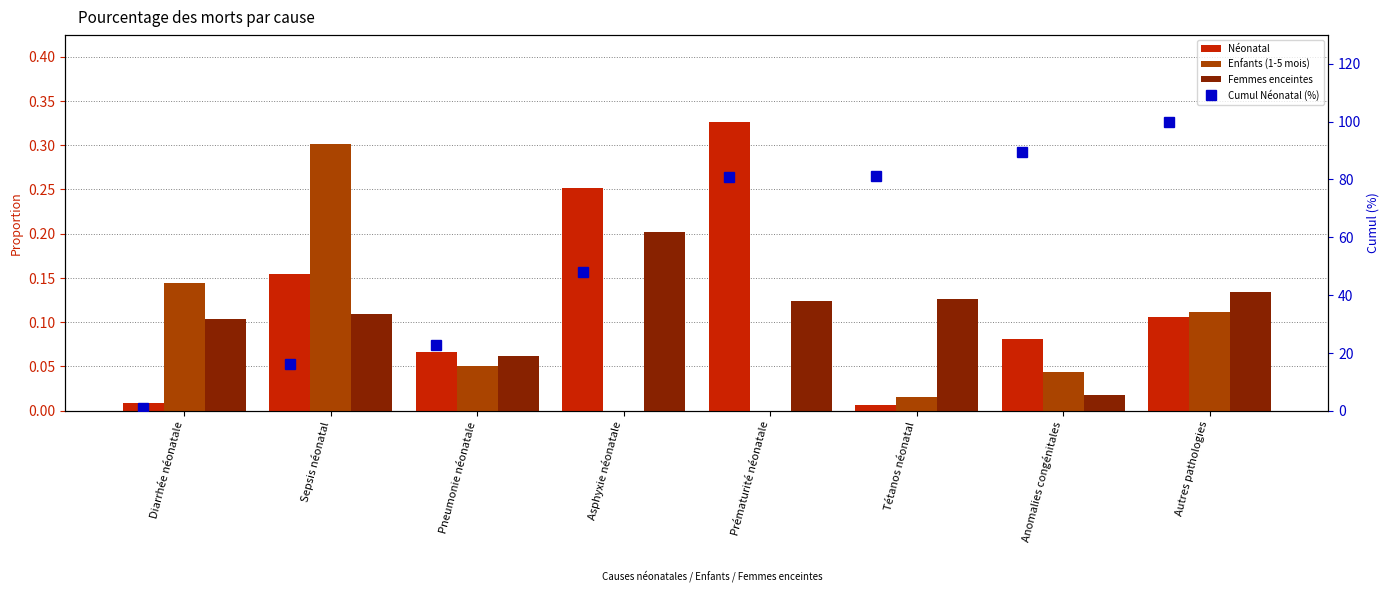

What is the value of the Femmes enceintes bar at the 2nd from the left?

0.1